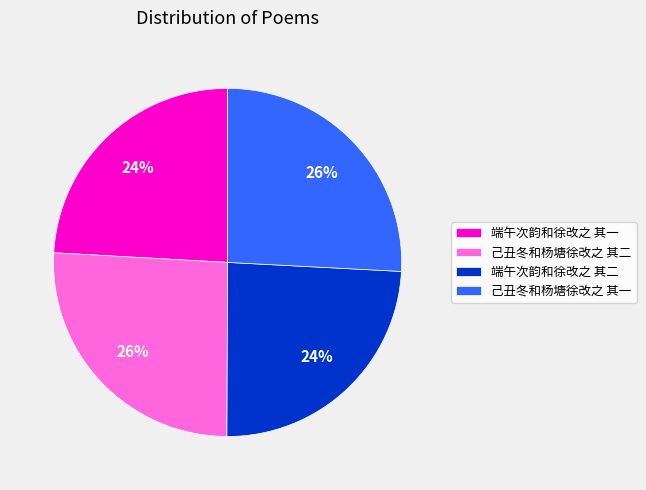

Is 己丑冬和杨塘徐改之 其一 the majority of the pie?

No